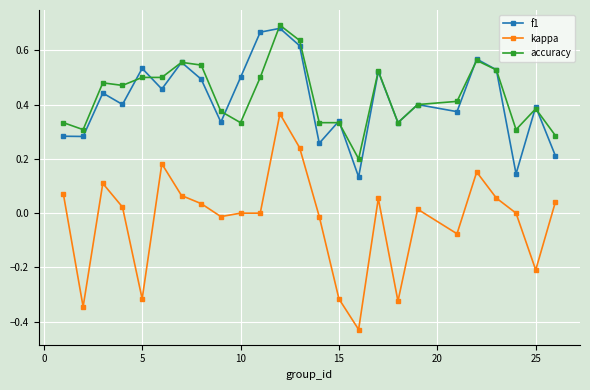

True or false: f1 and kappa cross at least once.

False